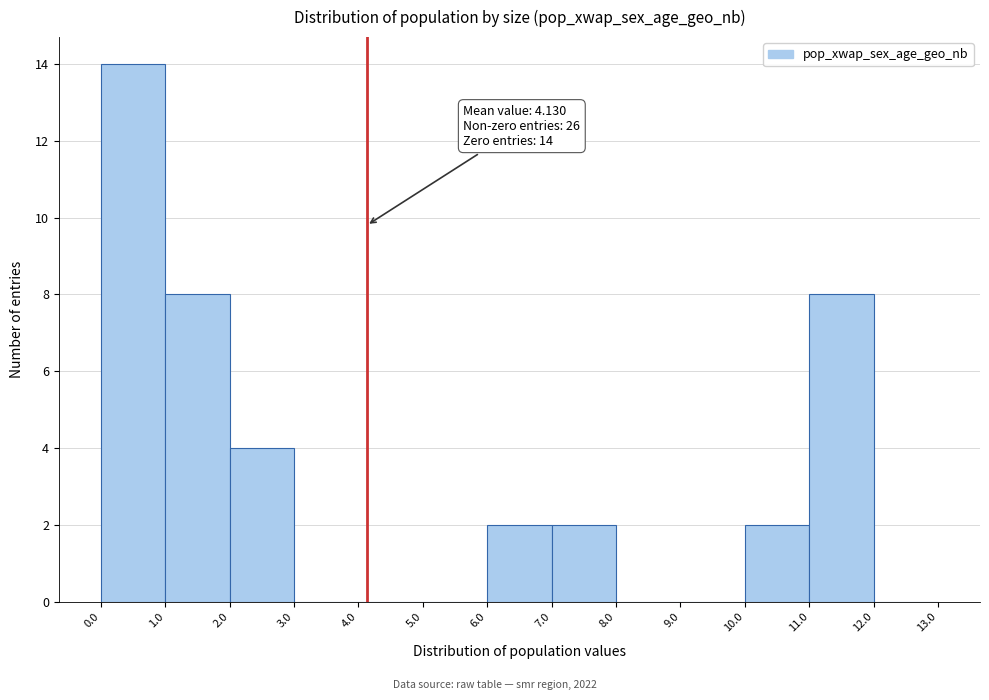

Which range on the x-axis has the tallest bar?

0.0 to 1.0